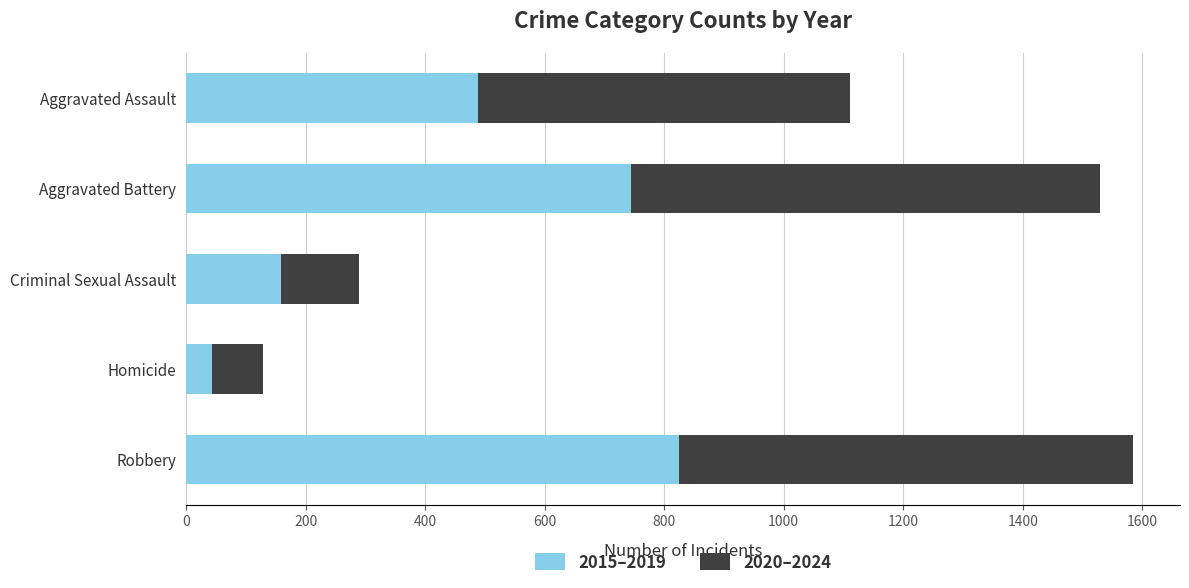

What is the difference between the maximum and minimum values in the 2015–2019 series?

781